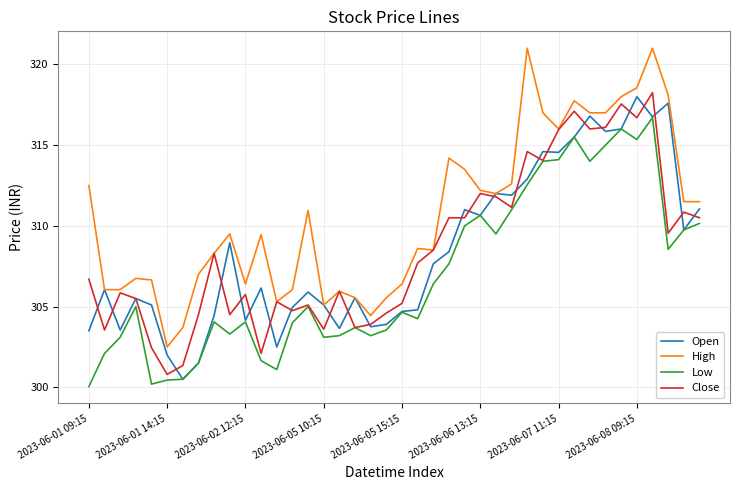

List the series in order of their peak value, lowest first.

Low, Open, Close, High